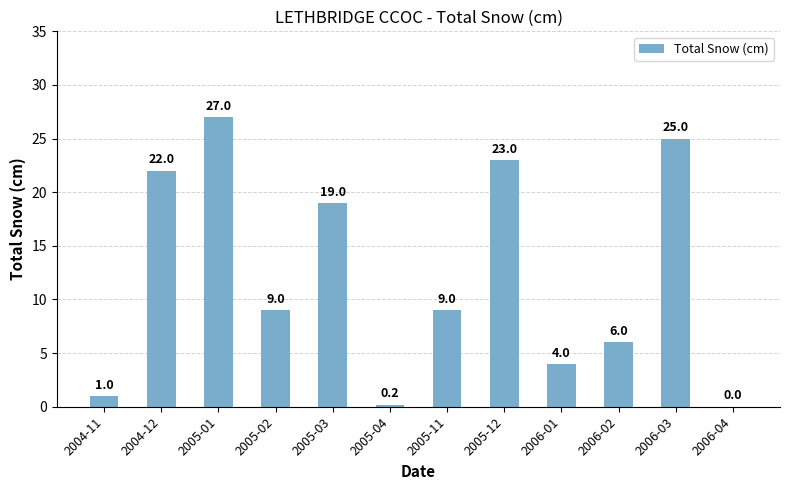

Where does the data first go above 9?

2004-12